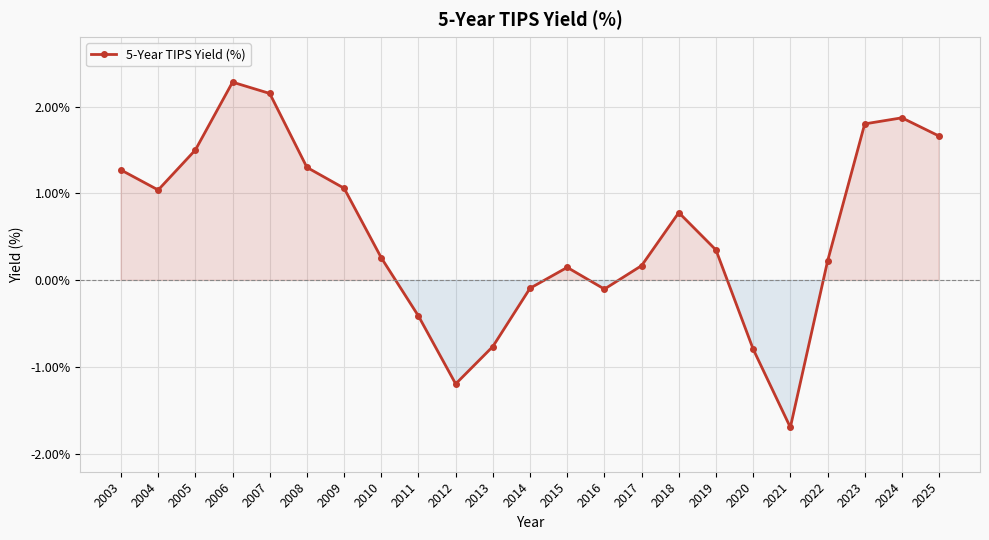

The value at 2020 is -0.8. True or false?

True